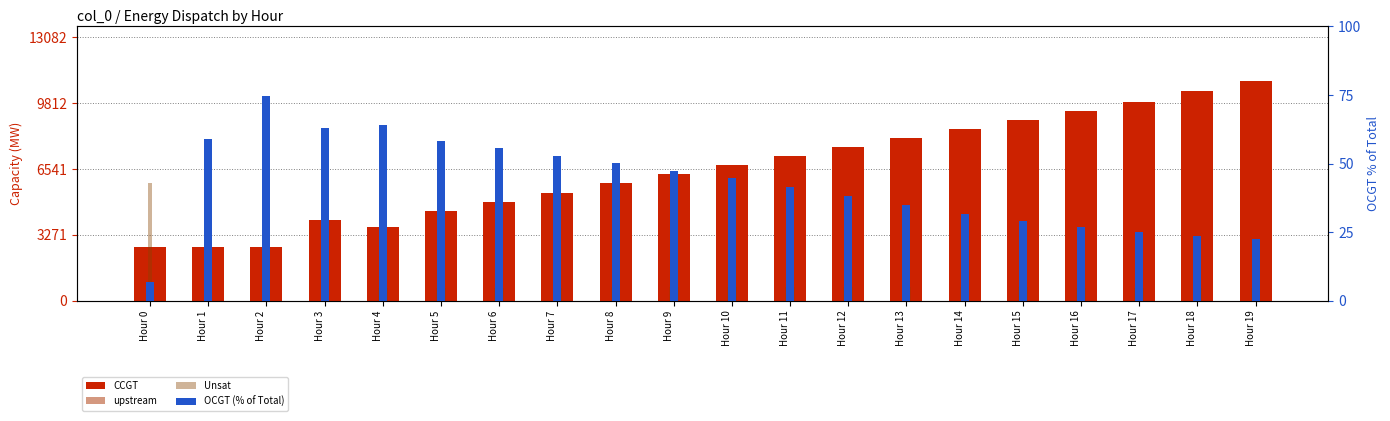

Is the value of Unsat at Hour 4 greater than the value of OCGT (% of Total) at Hour 7?

No